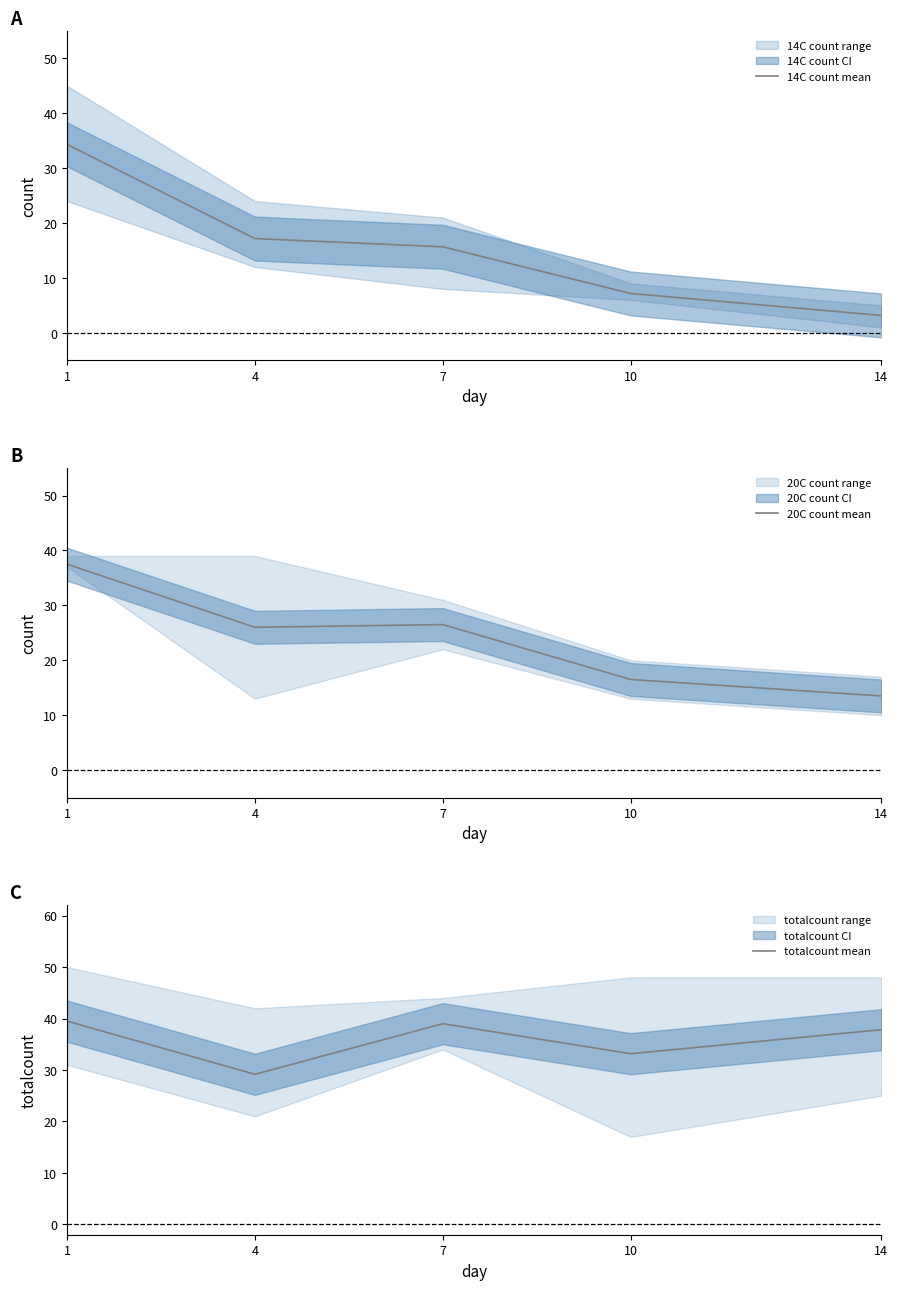

Reading left to right, transcribe all the data shown in this chart.

14C count mean: 34.3	17.2	15.7	7.2	3.2
20C count mean: 37.5	26.0	26.5	16.5	13.5
totalcount mean: 39.5	29.2	39.0	33.2	37.8